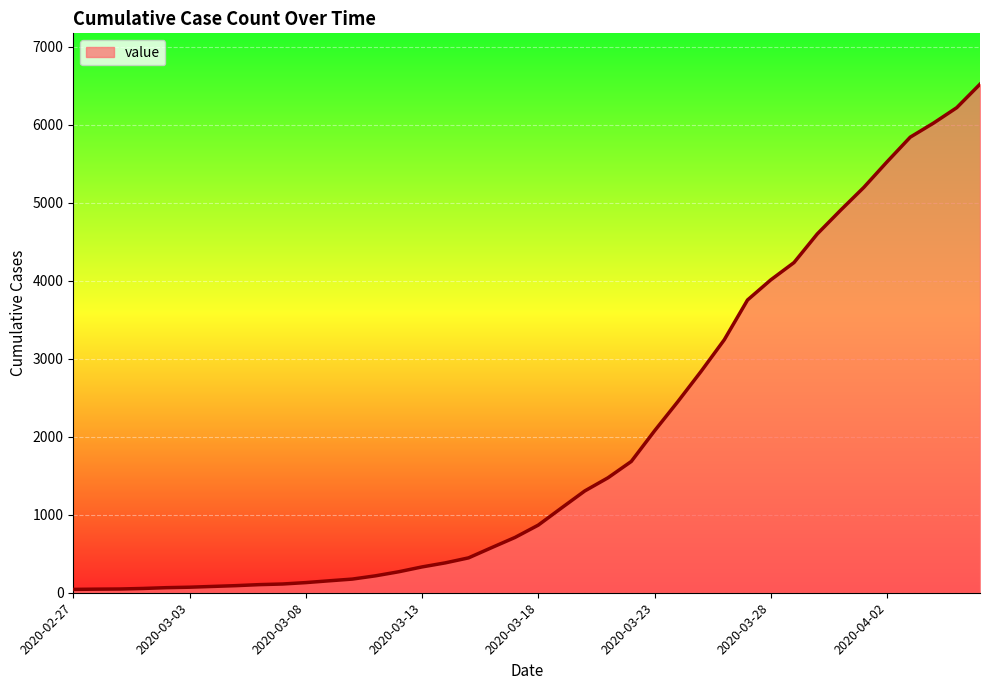

What is the greatest value displayed?

6520